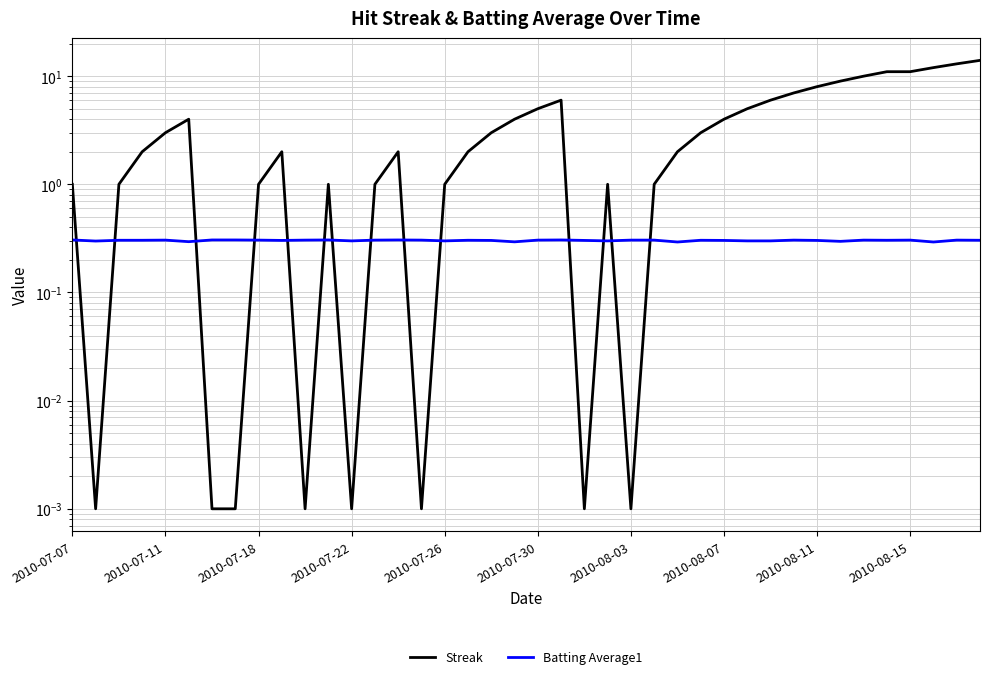

What is the difference between the second highest and minimum values in the Streak series?

13.0